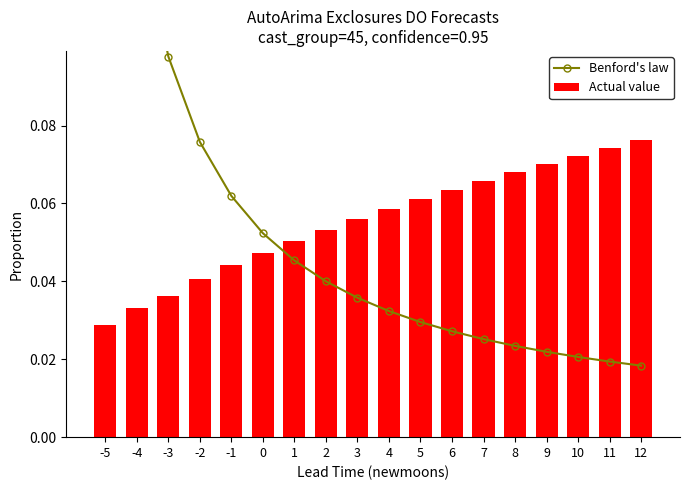

What is the sum of all Actual value values?

1.0